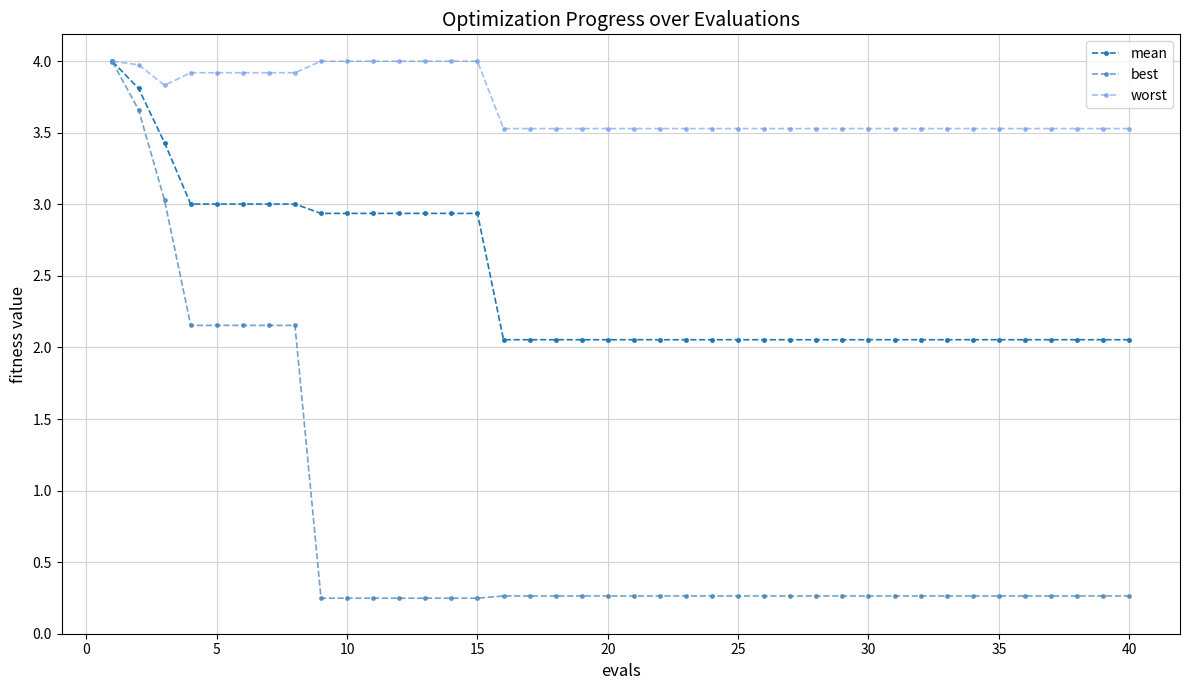

List the series in order of their overall mean, highest first.

worst, mean, best